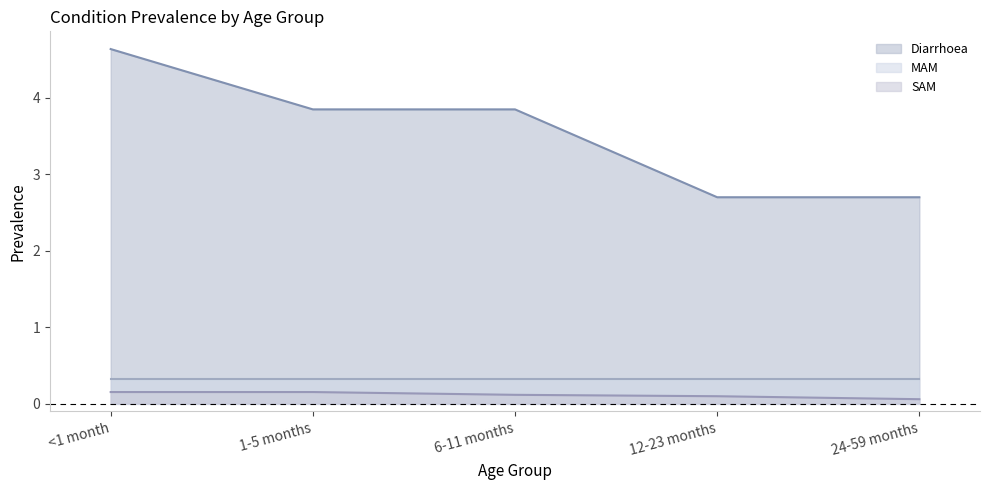

How many values in the Diarrhoea series exceed 3?

3